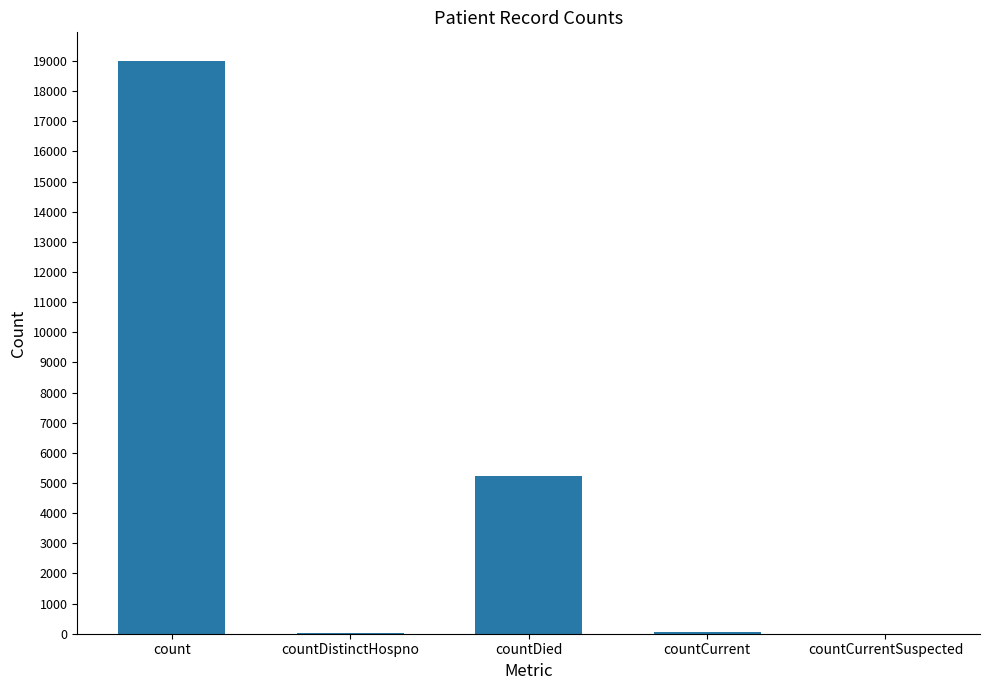

Which has a higher value, countDied or countCurrentSuspected?

countDied